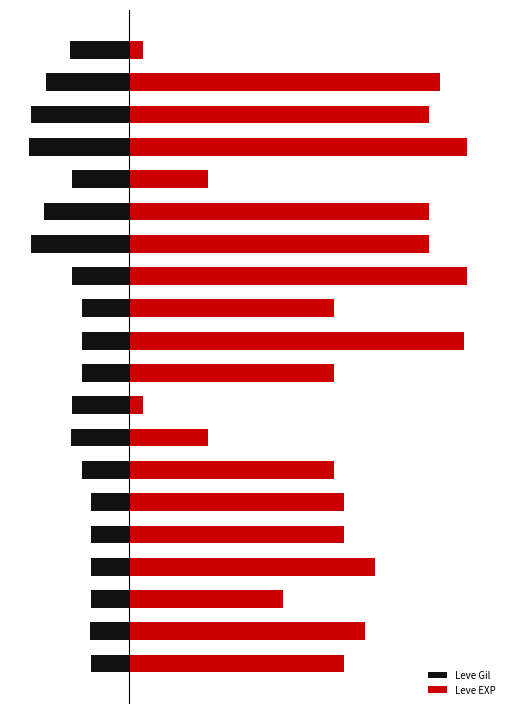

How many values in the Leve Gil series are below -140?

10